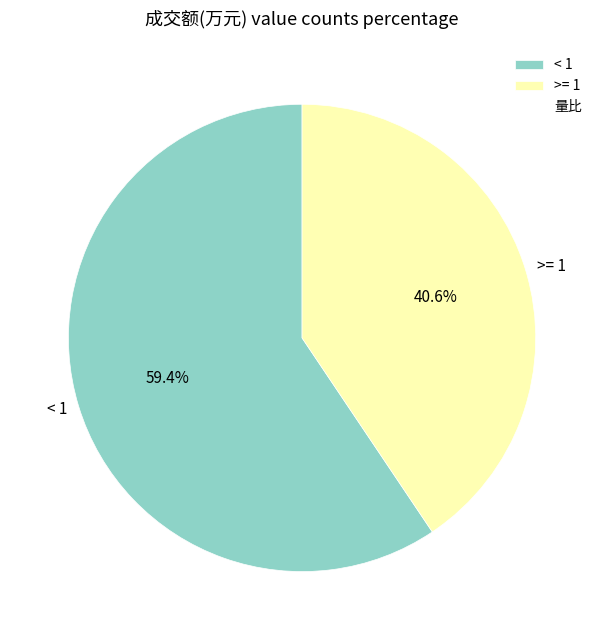

Count the number of slices in the pie.

2